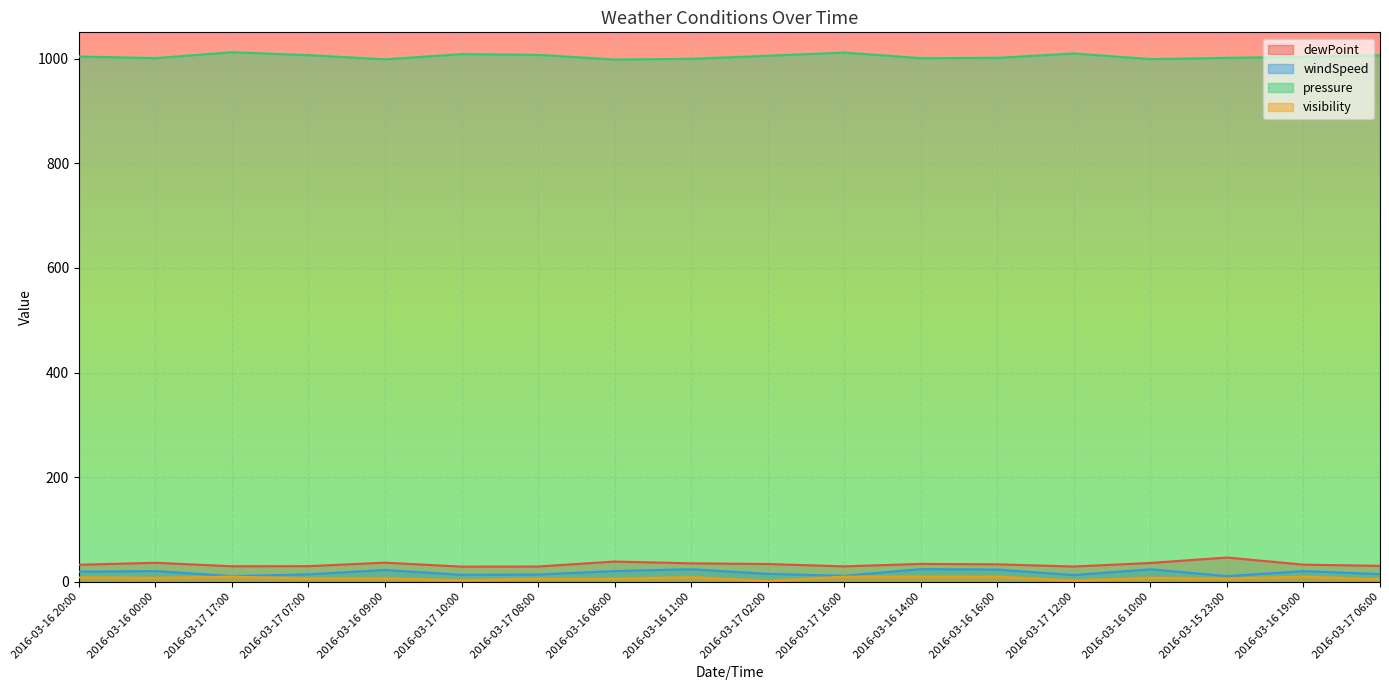

What is the label of the 15th point from the right?

2016-03-17 07:00